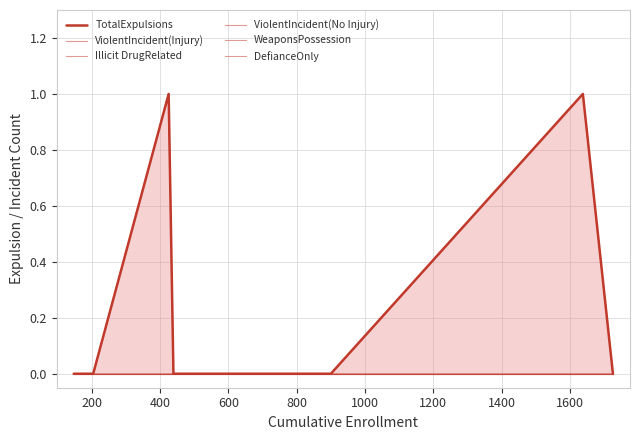

Which series has the largest total across all categories?

TotalExpulsions